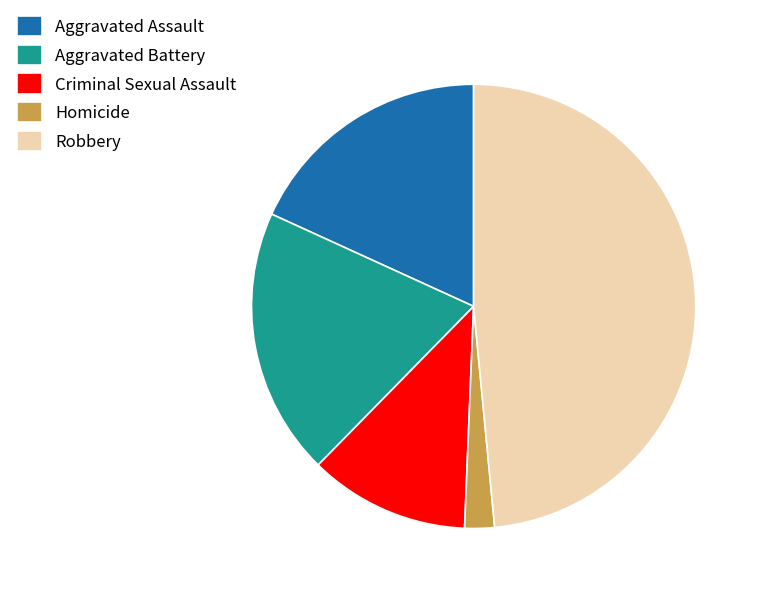

Do Aggravated Battery and Homicide together represent more than half of the pie?

No